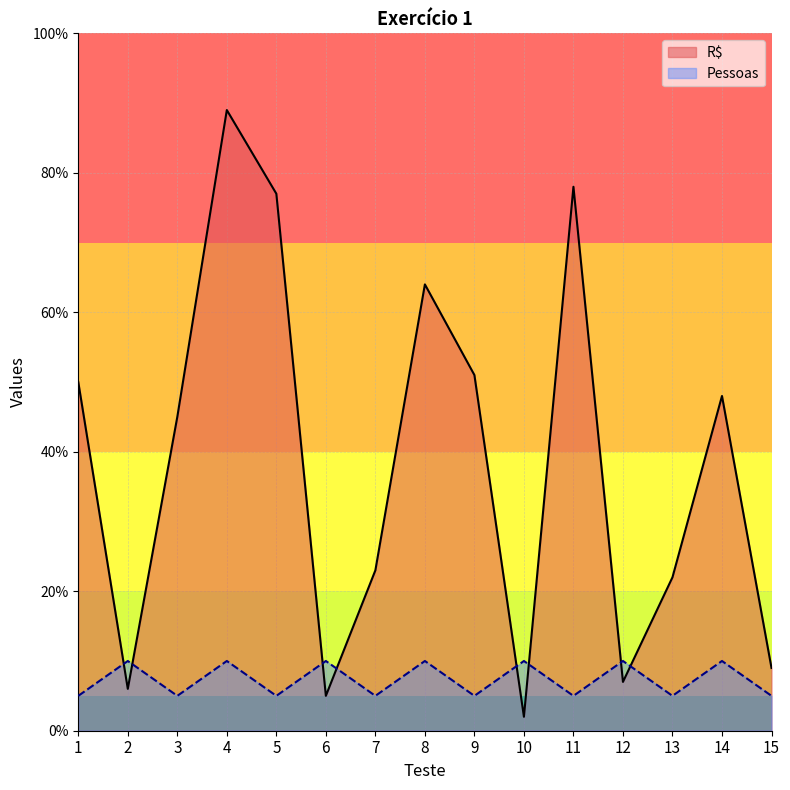

What is the value of the R$ point at the 1st from the left?

50